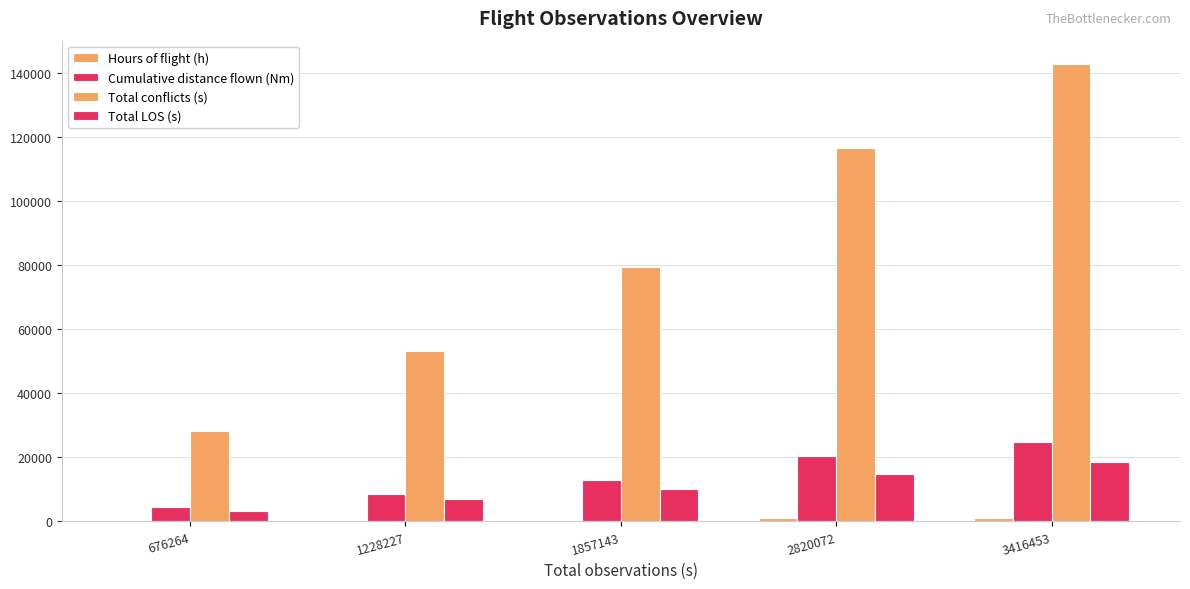

What is the difference between the maximum and minimum values in the Cumulative distance flown (Nm) series?

20218.6